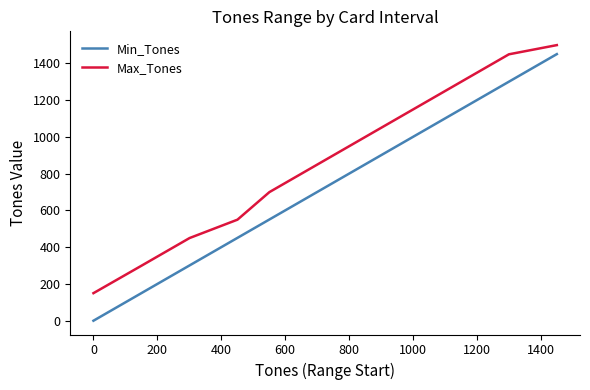

Which series has the largest range (max minus min)?

Min_Tones